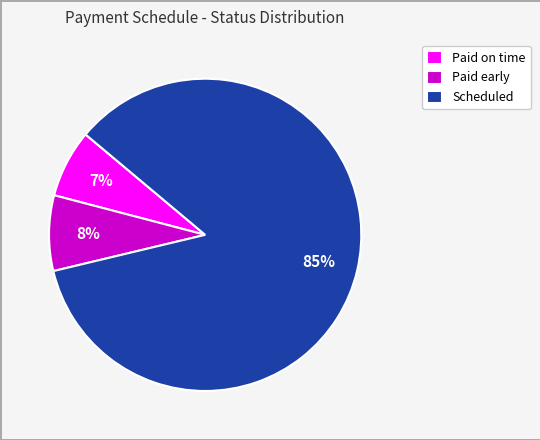

Which slice is the largest?

Scheduled